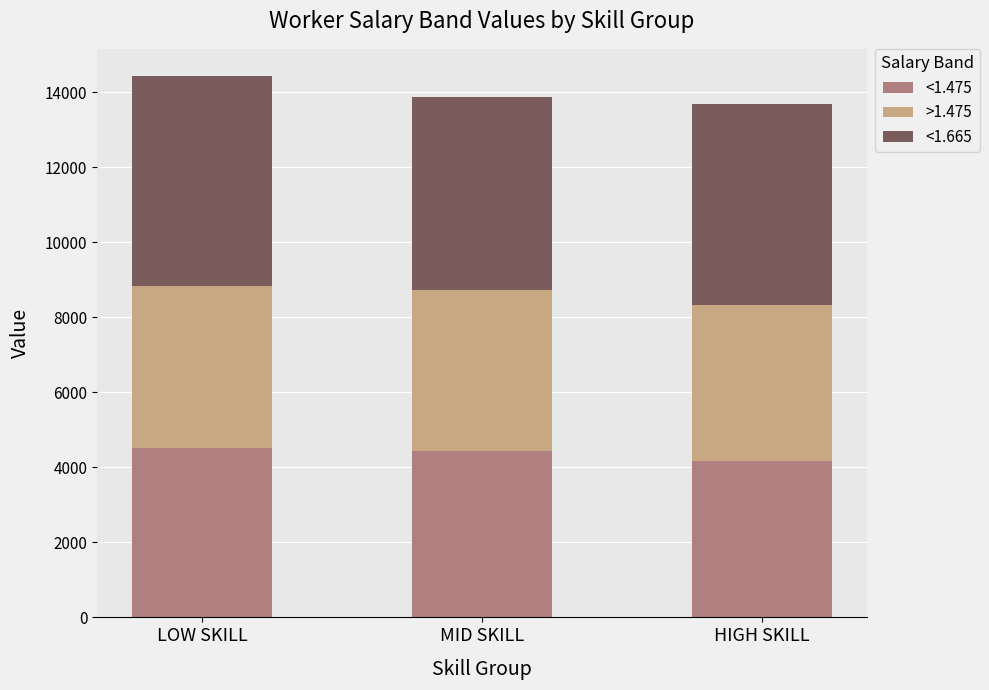

What is the lowest value of the <1.475 series?

4160